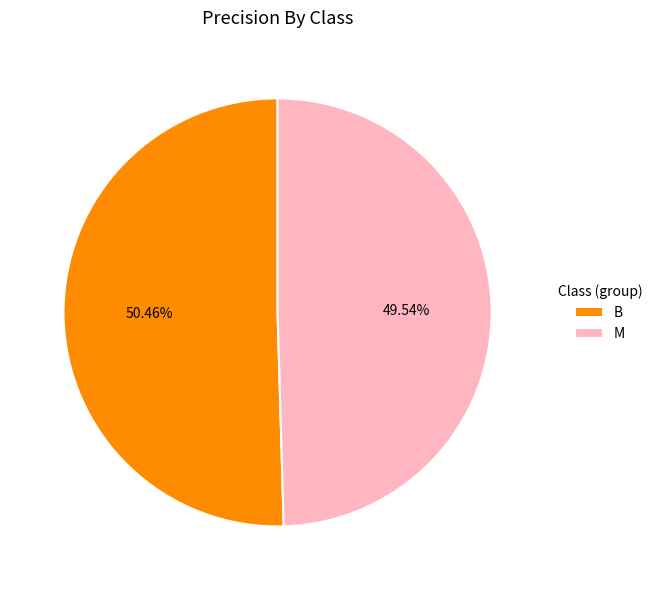

To the nearest percent, what portion does M represent?

50%